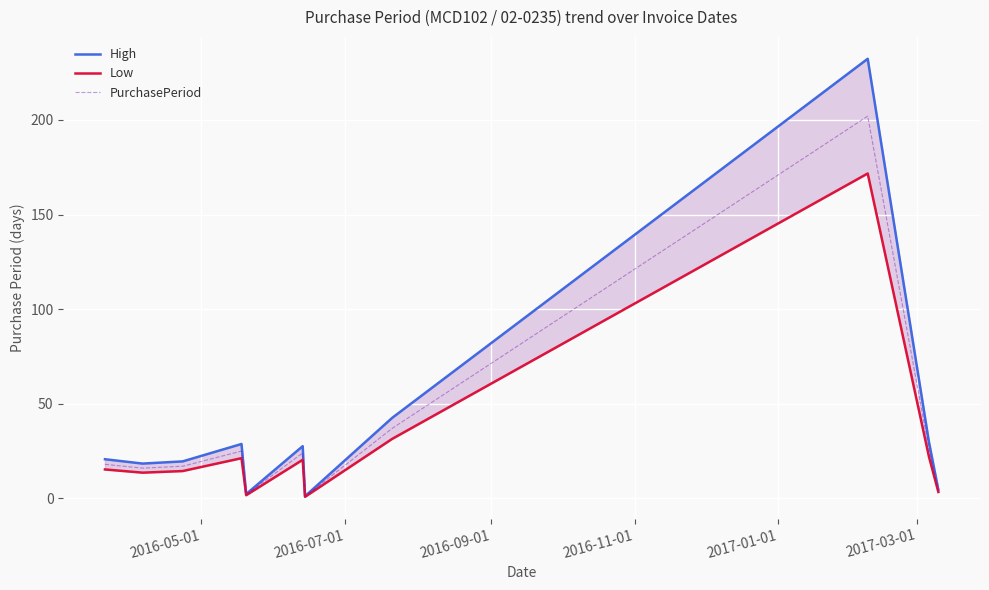

What is the value of the PurchasePeriod point at the 3rd from the left?

17.0